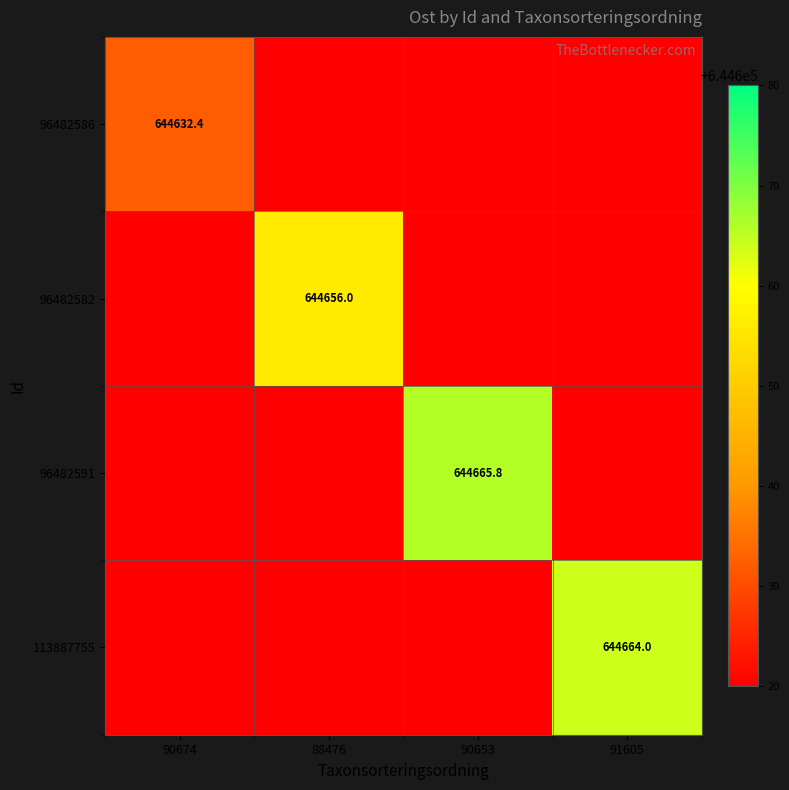

What is the minimum value shown in the chart?

644632.4